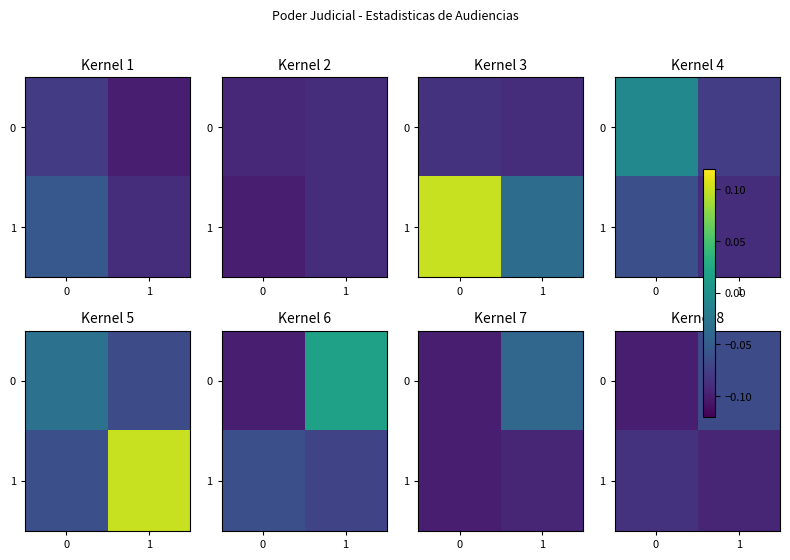

Is it true that 0 equals -0.0 at 1?

False